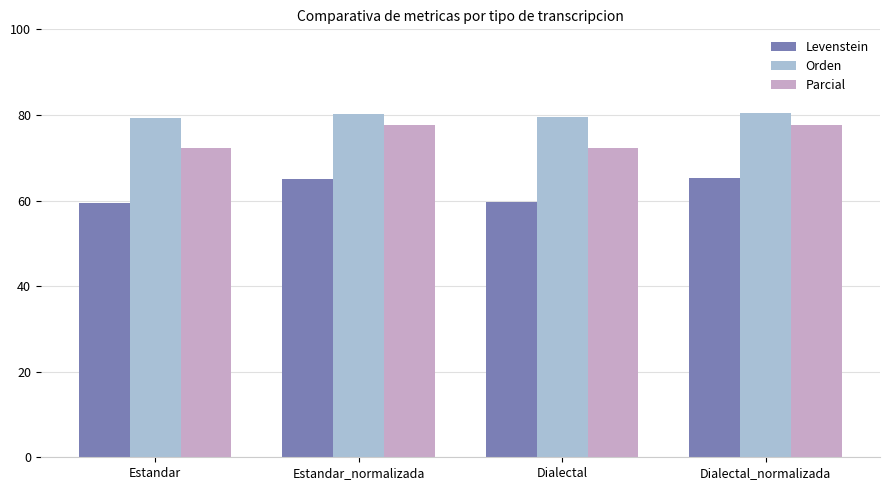

The Levenstein series shows 86.1 at Dialectal. True or false?

False